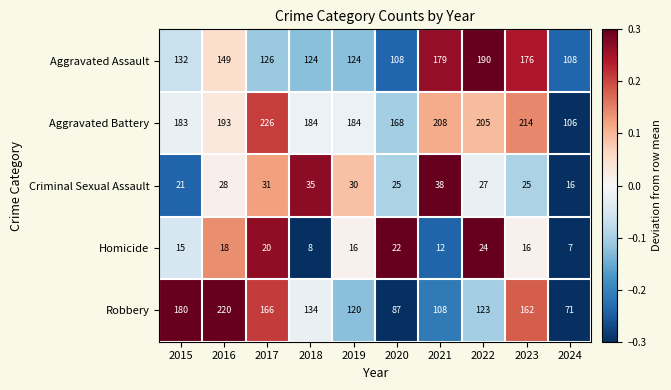

What is the average value of the Homicide series?

16